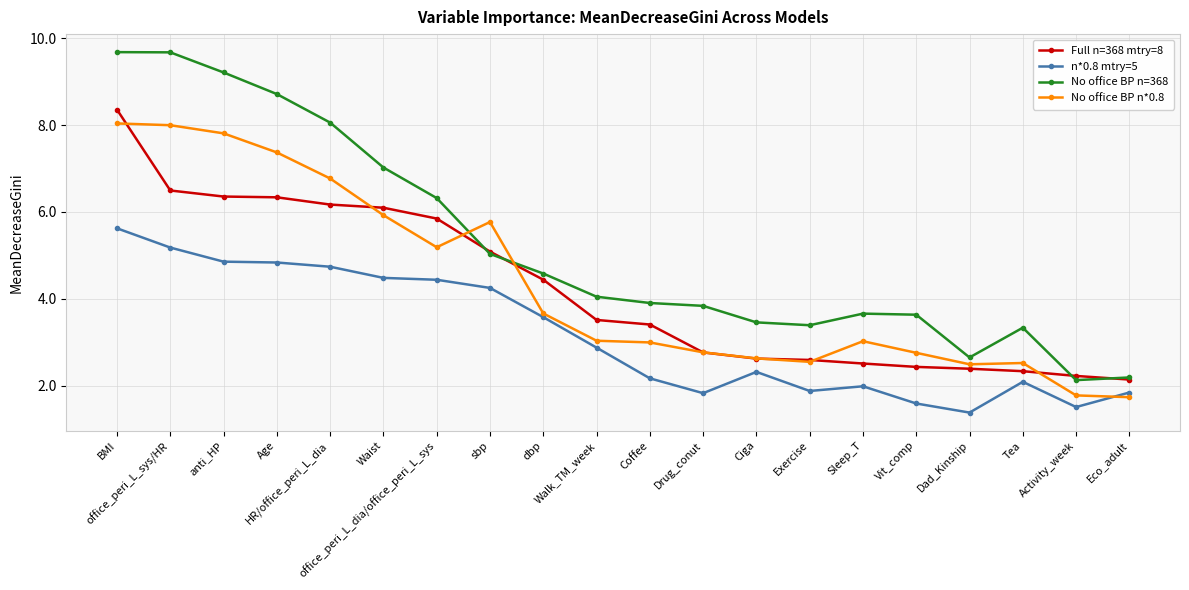

Where do No office BP n*0.8 and No office BP n=368 first cross each other?

office_peri_L_dia/office_peri_L_sys and sbp